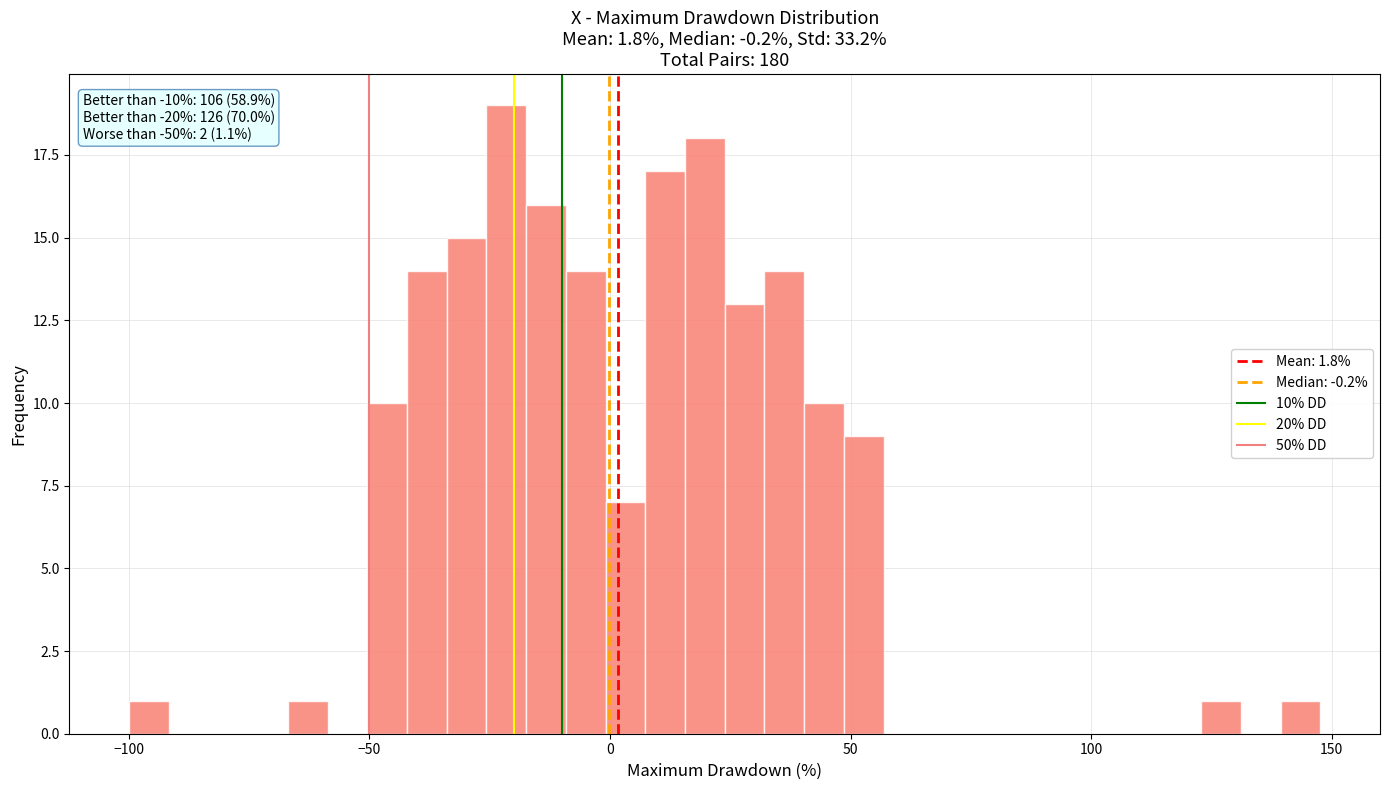

Around what value on the x-axis is the tallest bar? Give the approximate position of its centre, as read against the axis.

-20